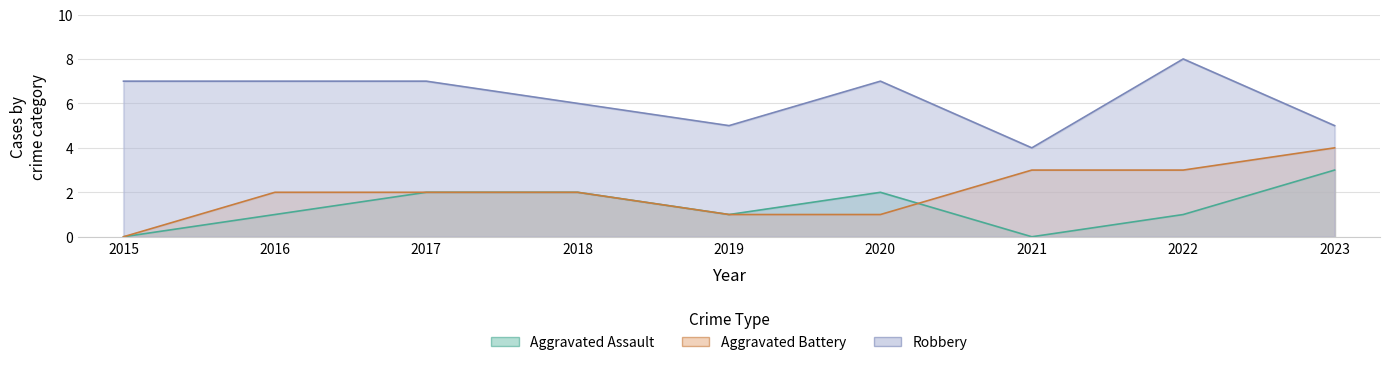

Rank the series at 2015 from lowest to highest value.

Aggravated Assault, Aggravated Battery, Robbery